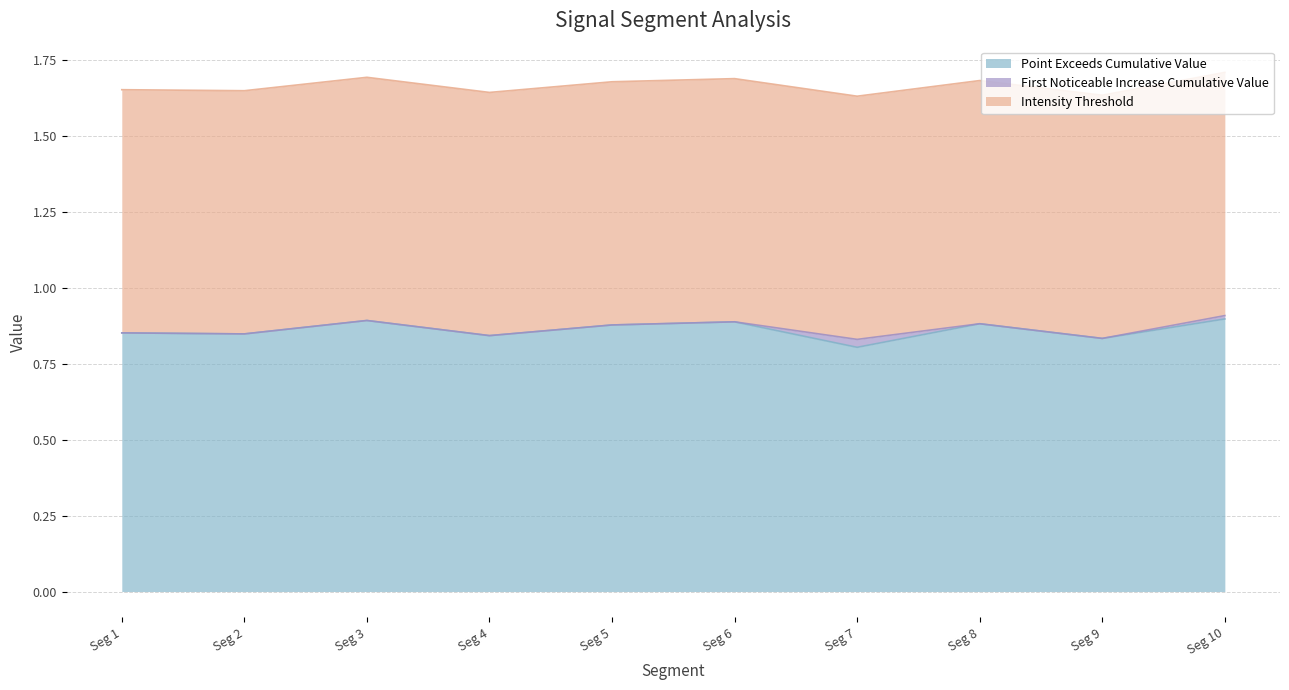

True or false: Point_Exceeds_Cumulative_Value and Intensity_Threshold cross at least once.

False